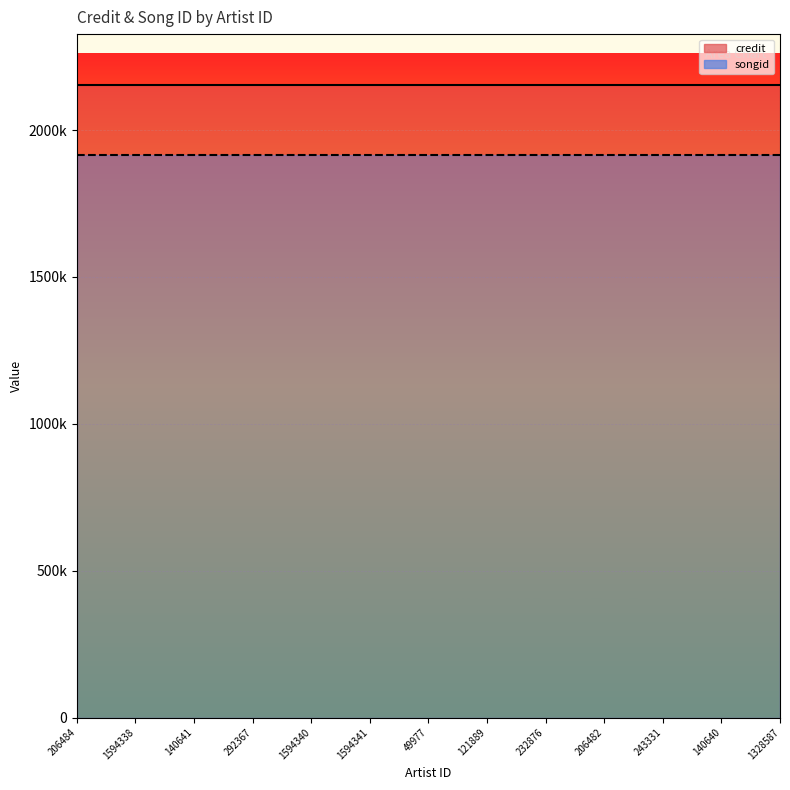

Is it true that credit equals 593892 at 292367?

False